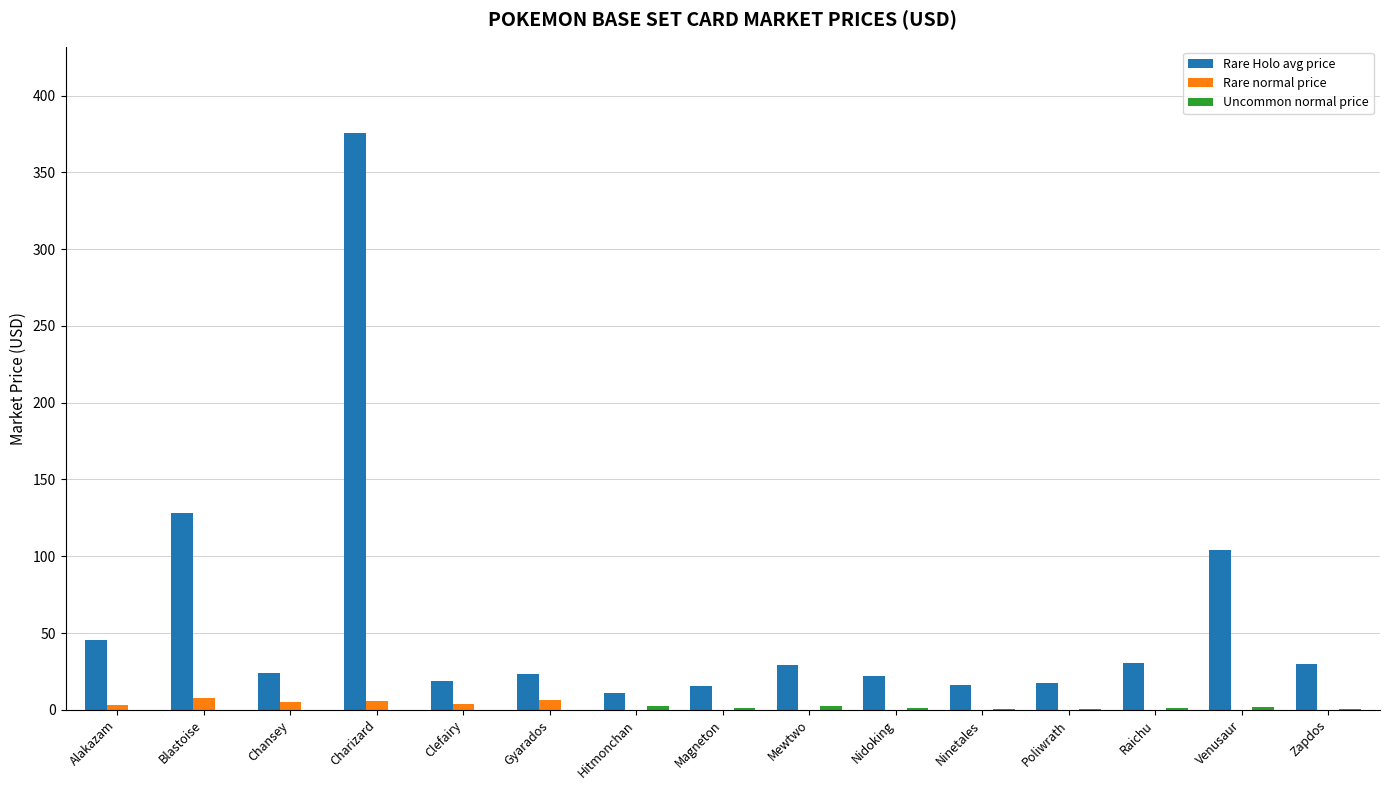

At which category is the sum across all series the highest?

Charizard